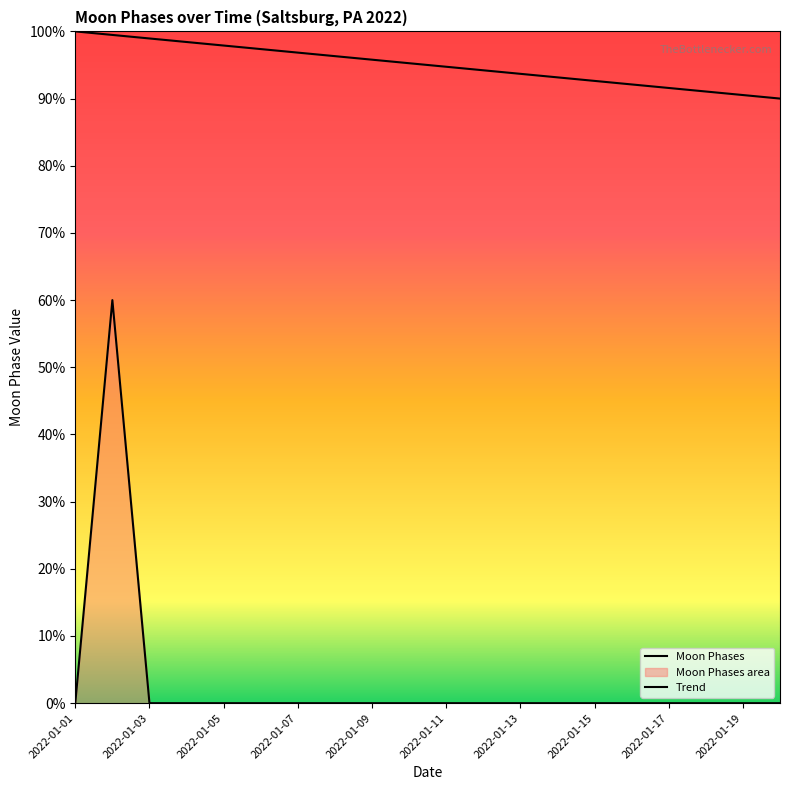

How many series are shown in this chart?

2